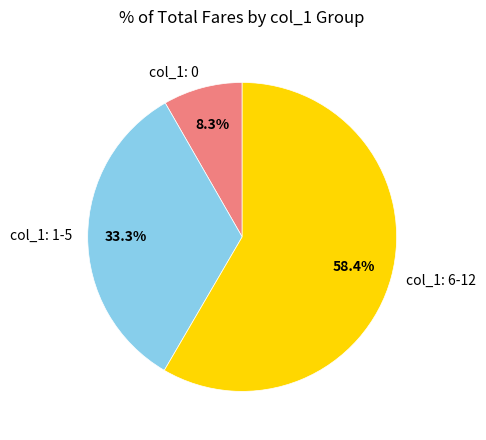

Which has a higher value, col_1: 0 or col_1: 1-5?

col_1: 1-5